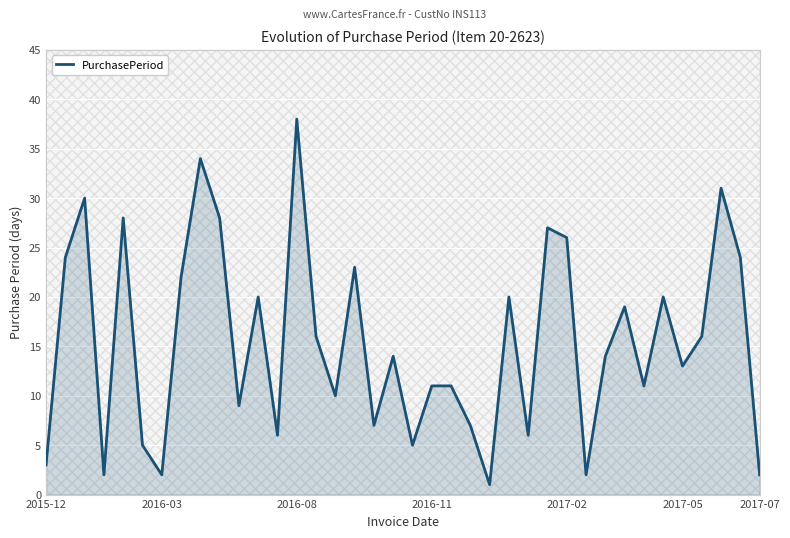

What is the greatest value displayed?

38